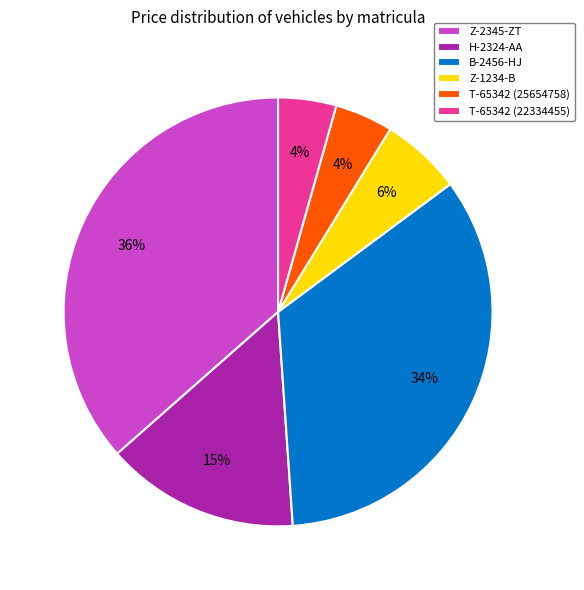

Approximately how many times larger is the value at T-65342 (25654758) compared to Z-1234-B?

0.7